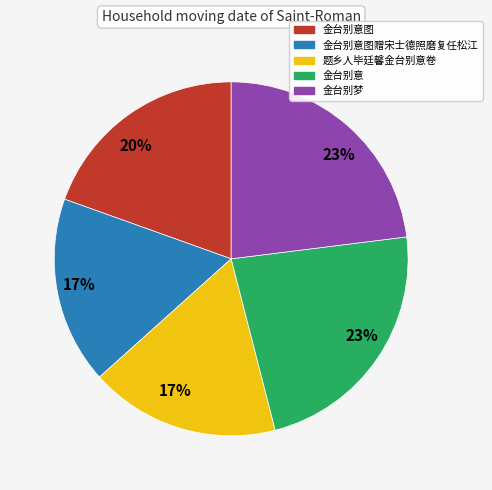

To the nearest percent, what is the average slice percentage?

20%